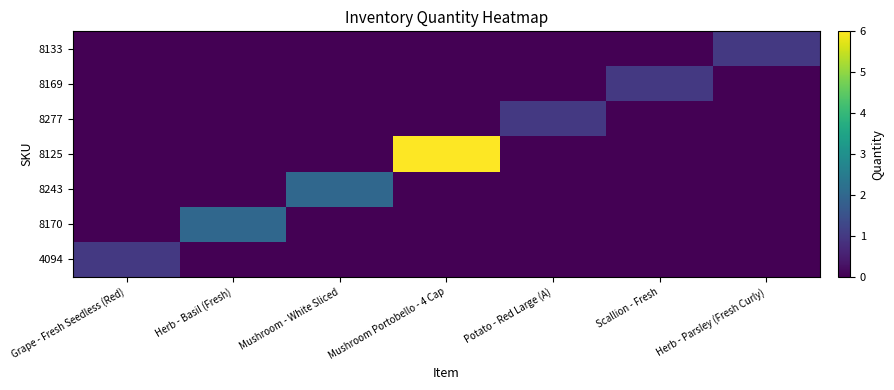

Is the value of 8243 at Herb - Basil (Fresh) greater than the value of 8277 at Grape - Fresh Seedless (Red)?

No